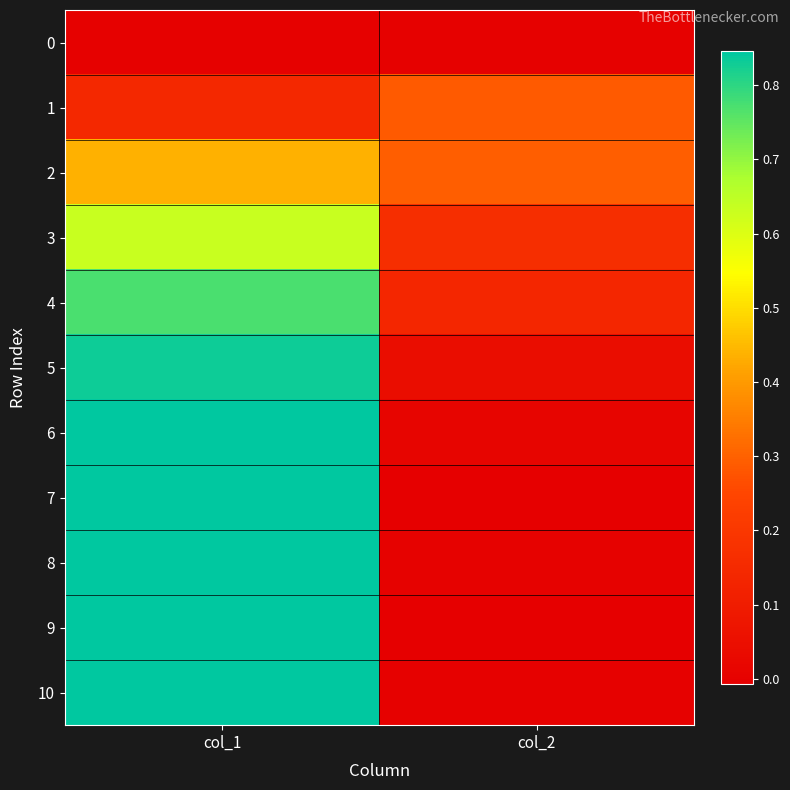

Which series changed the most between col_1 and col_2?

7